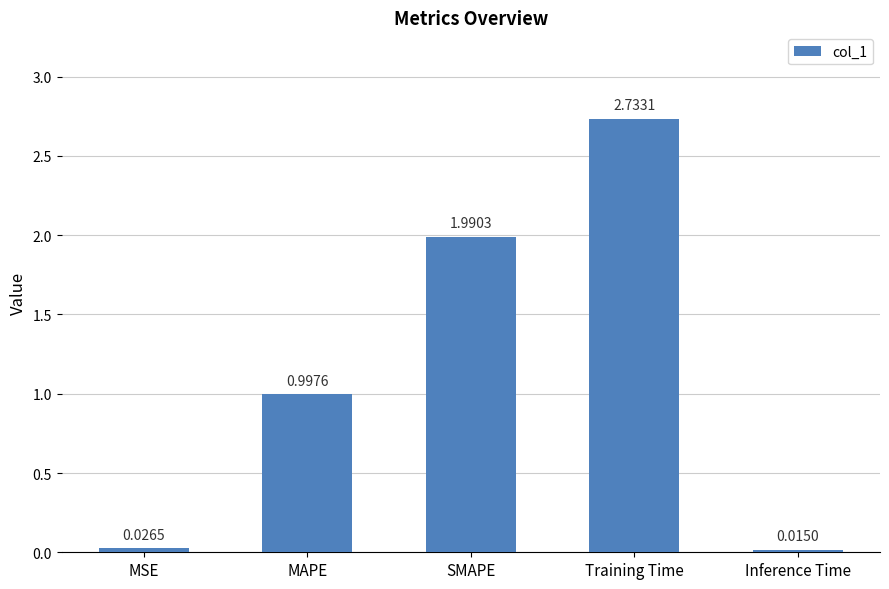

True or false: the data shows 2.7 at SMAPE.

False